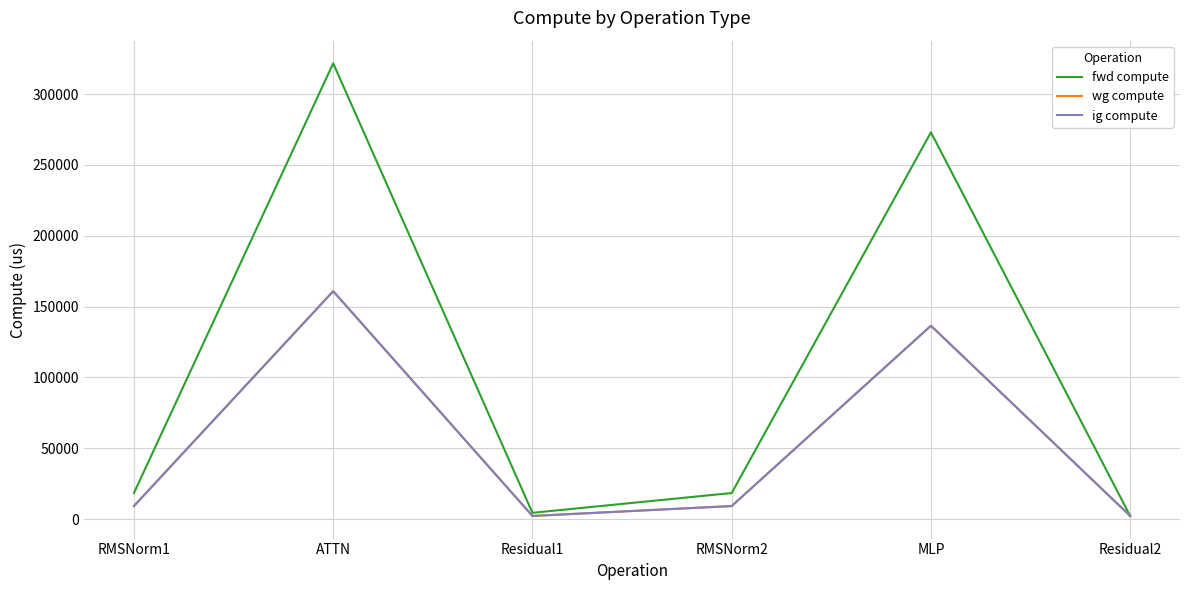

In ig compute, how many points are lower than both neighbors (excluding endpoints)?

1